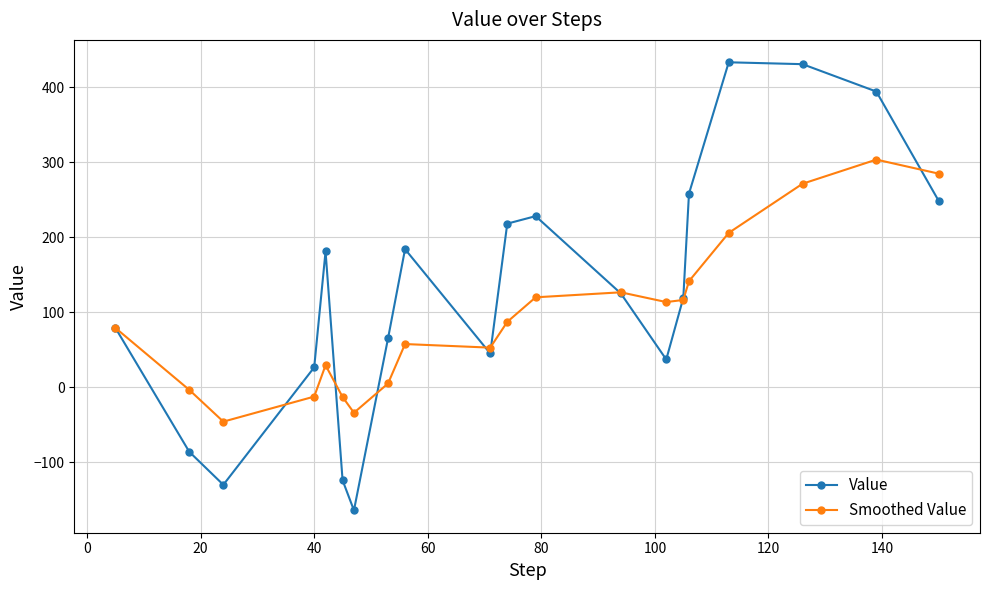

True or false: Value has more than 2 points higher than both neighbors.

True